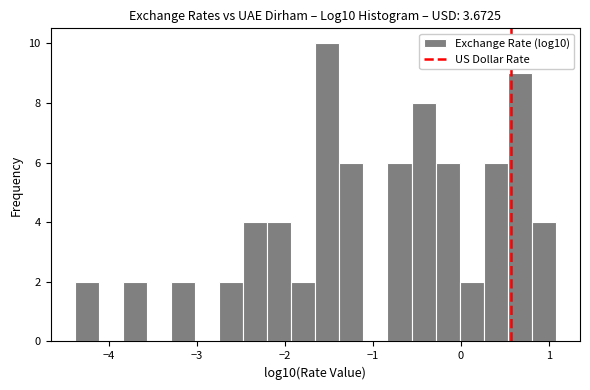

Read against the x-axis, roughly where is the centre of the tallest bar?

-1.5